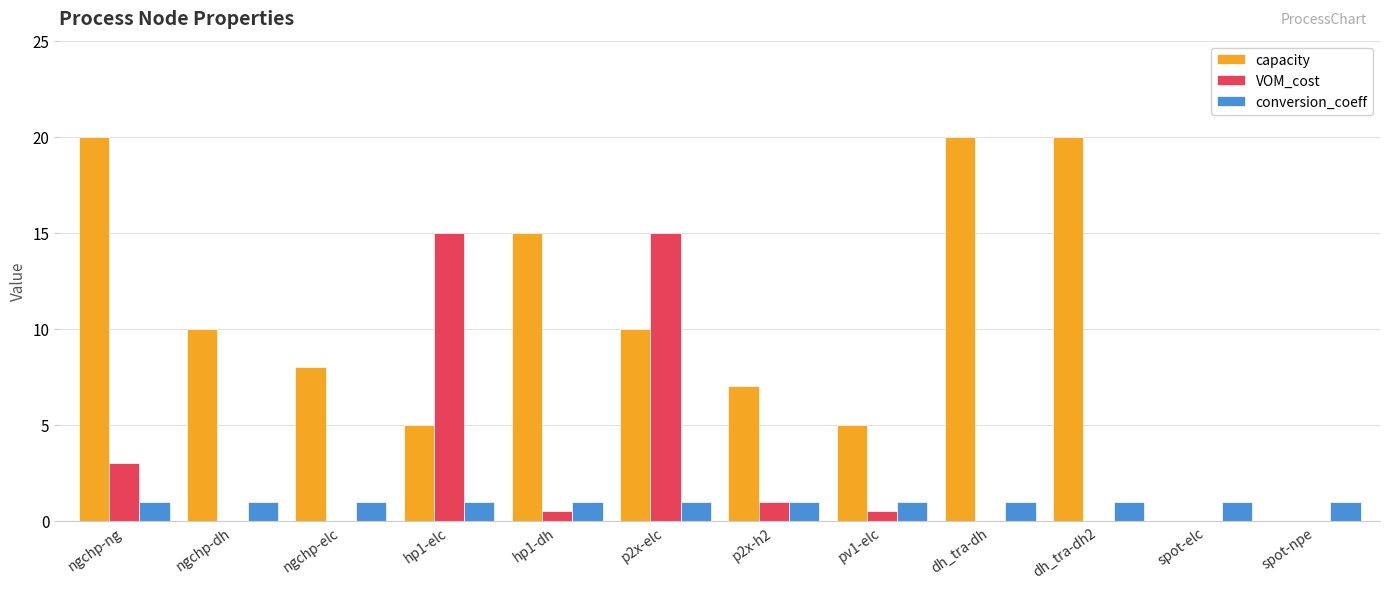

At which category is the sum across all series the highest?

p2x-elc